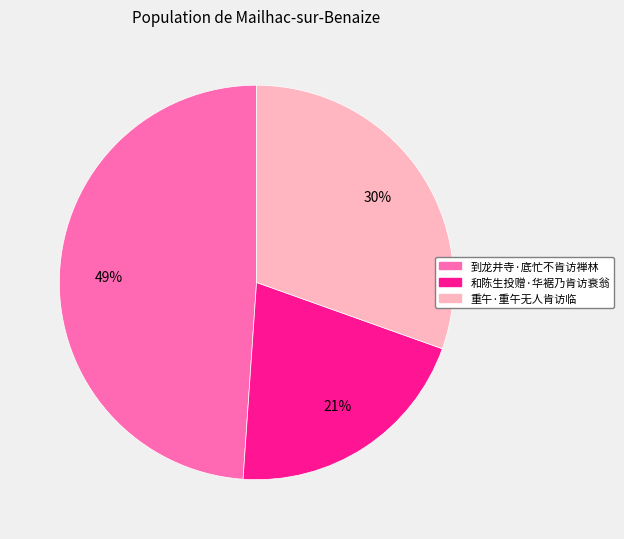

How many segments does this pie chart have?

3